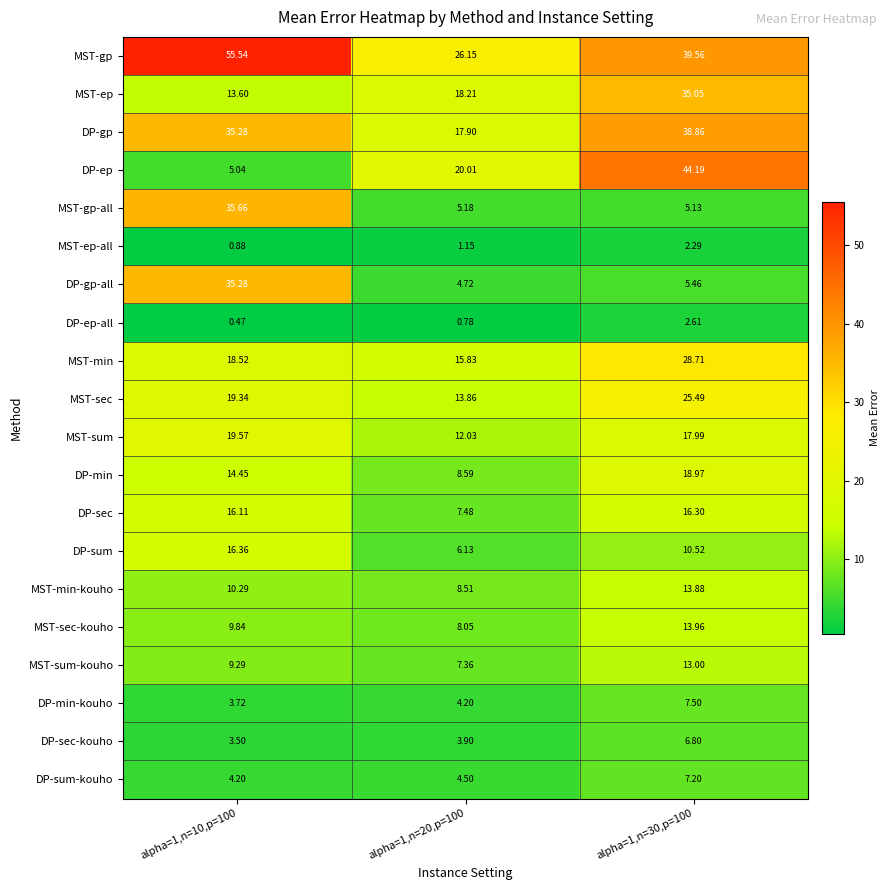

Which series changed the most between alpha=1,n=10,p=100 and alpha=1,n=20,p=100?

DP-gp-all